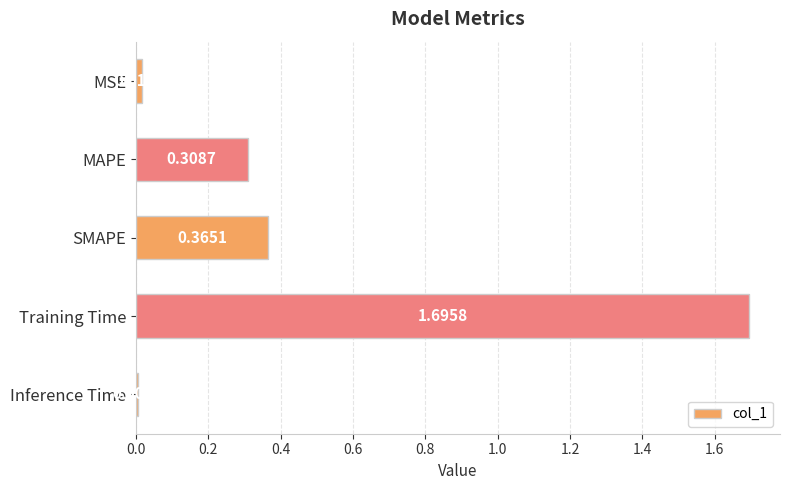

At which category does the chart reach its peak across all series?

Training Time